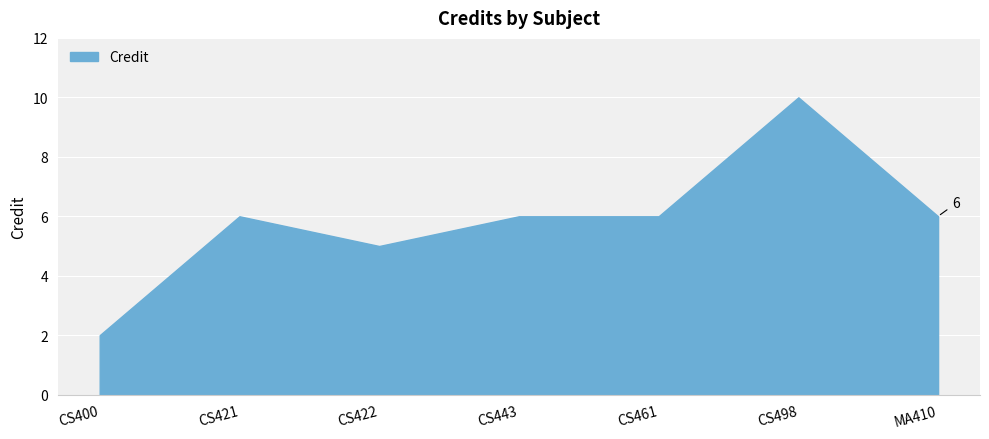

What is the sum of the values at MA410 and CS422?

11